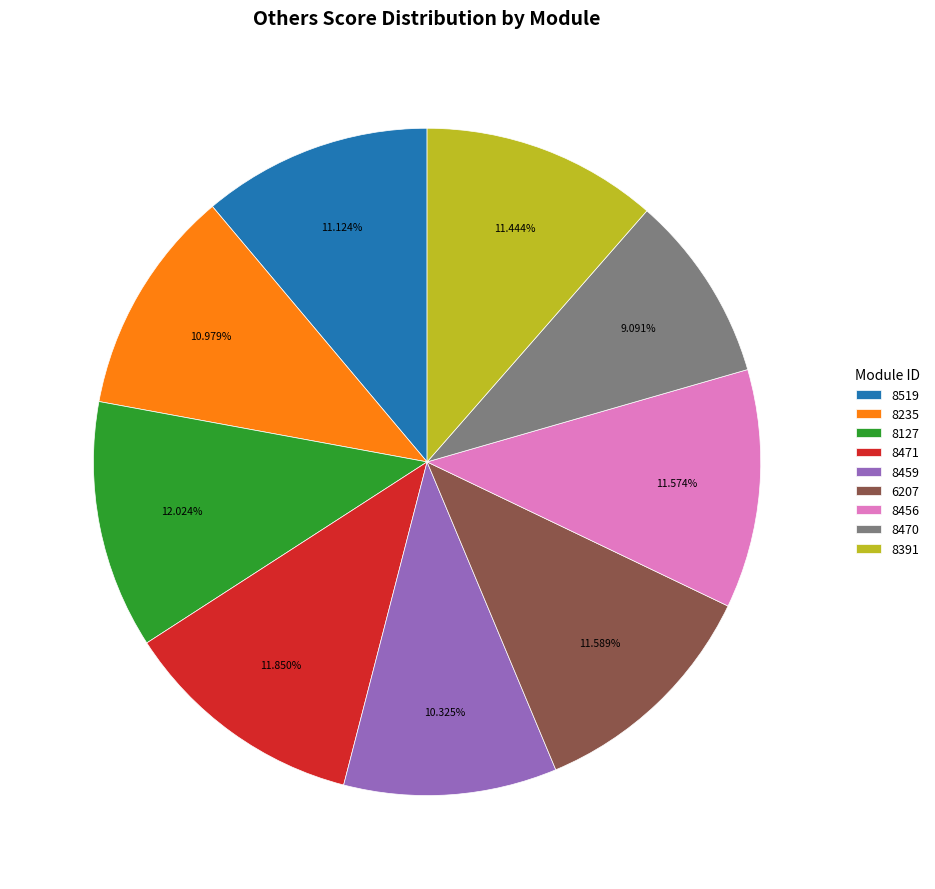

What is the ratio of the value at 8456 to the value at 8459?

1.1